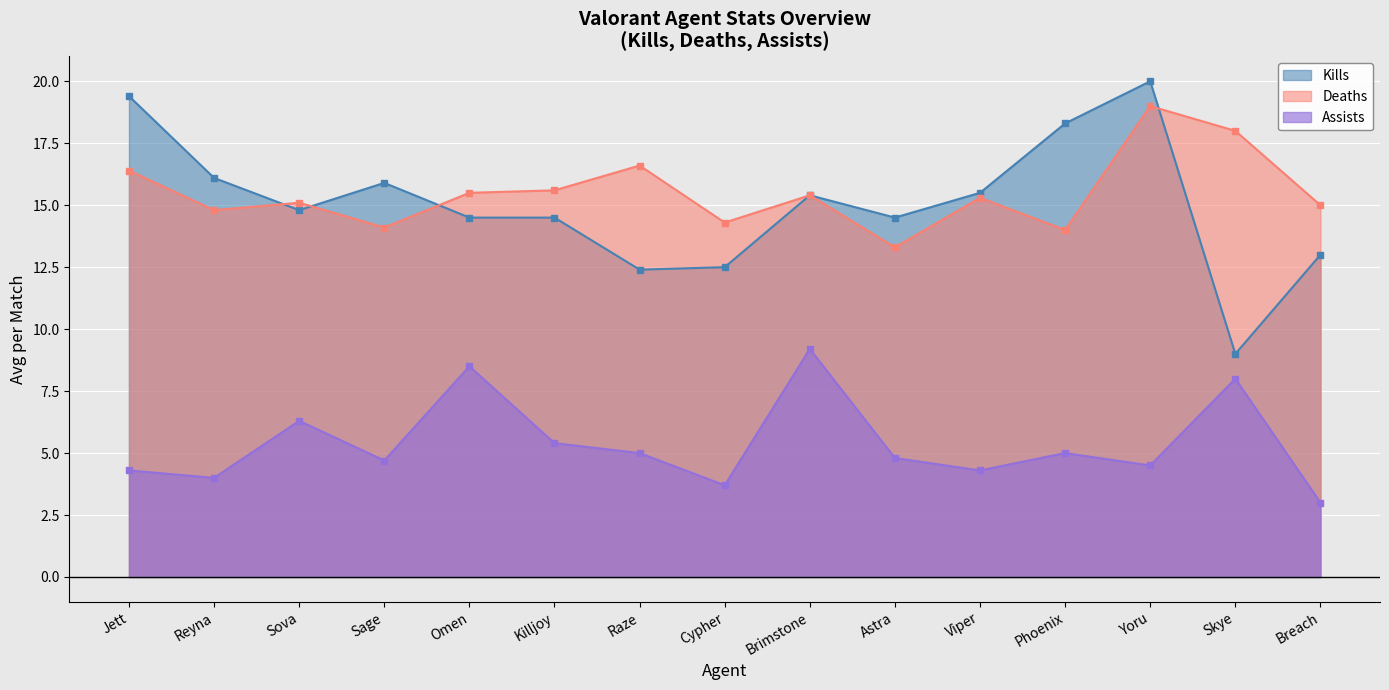

What is the average value of the Deaths series?

15.5